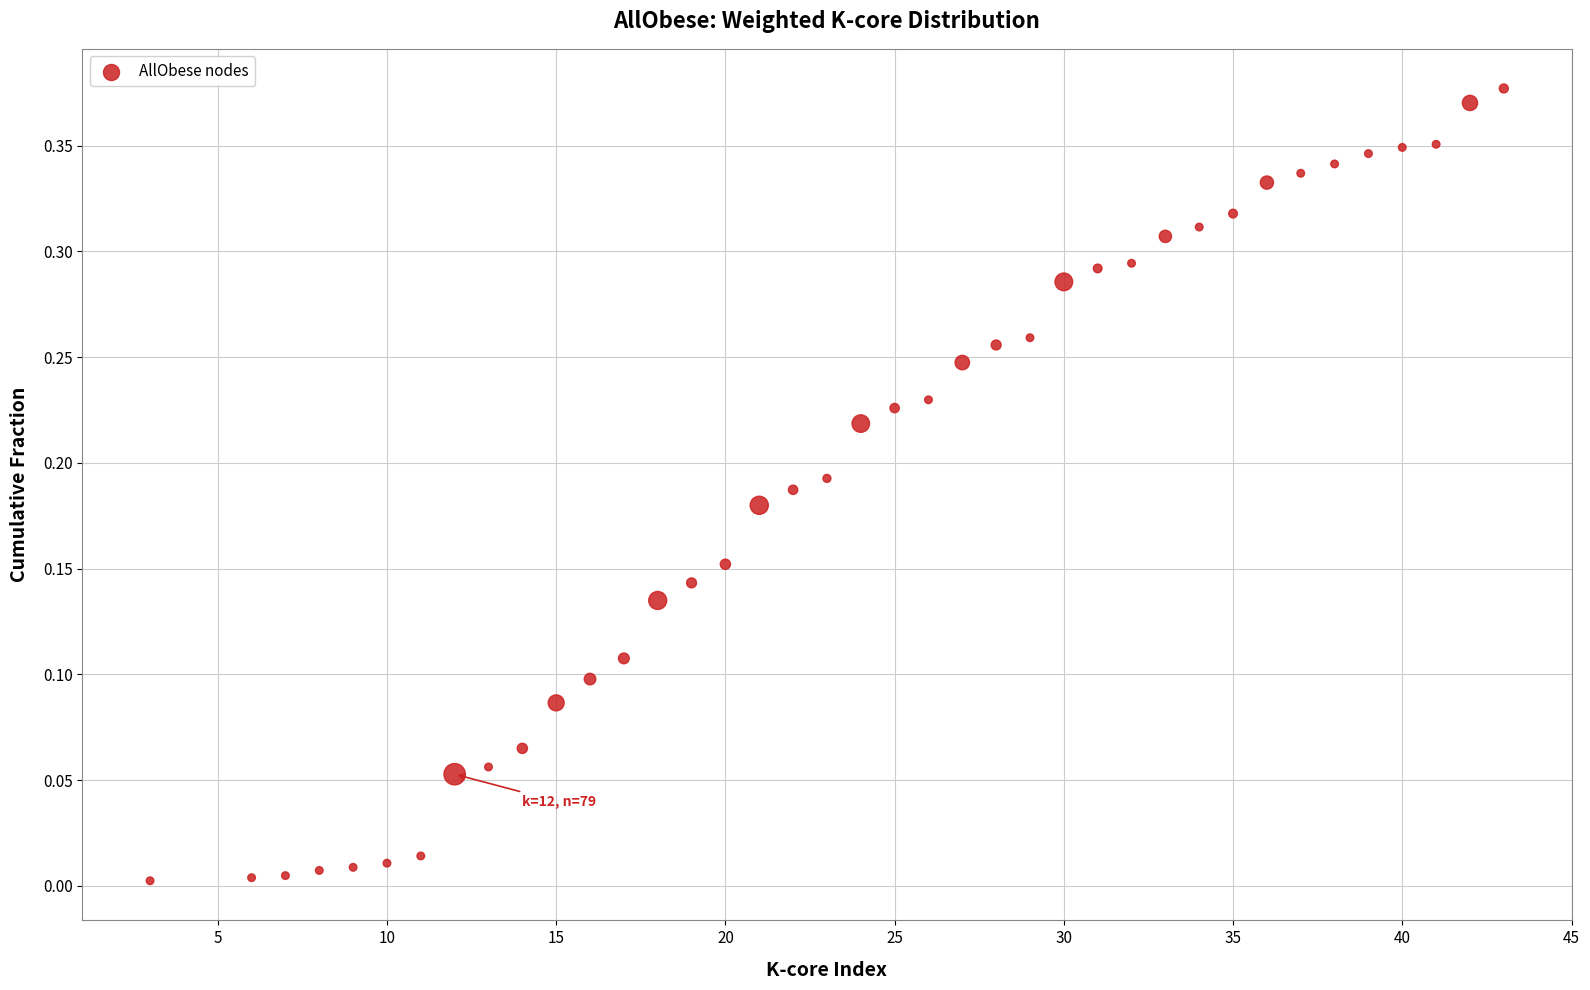

How many points are shown in the scatter plot?

39